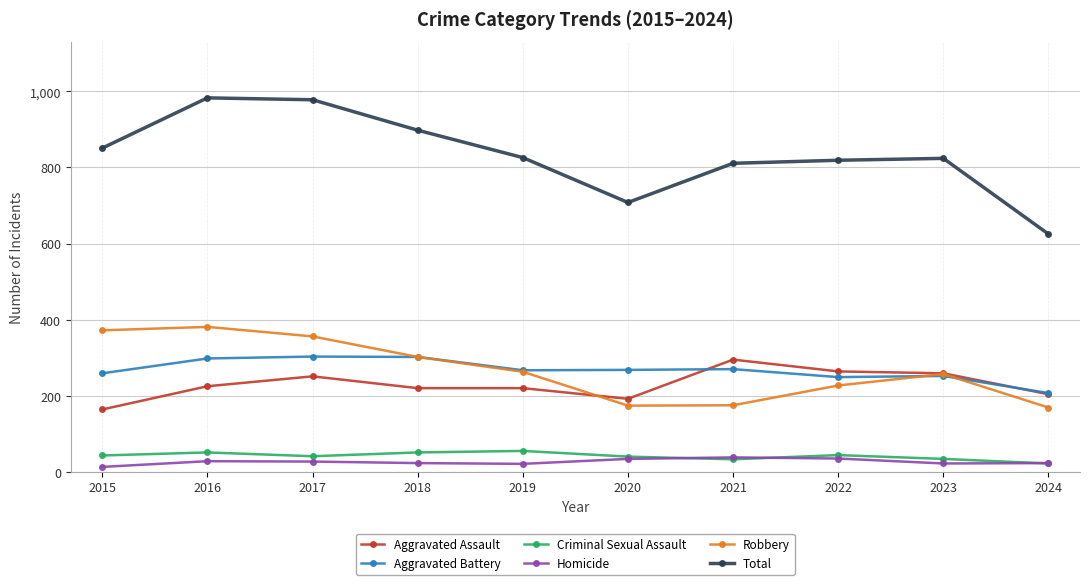

What are all the series names shown in the legend?

Aggravated Assault, Aggravated Battery, Criminal Sexual Assault, Homicide, Robbery, Total